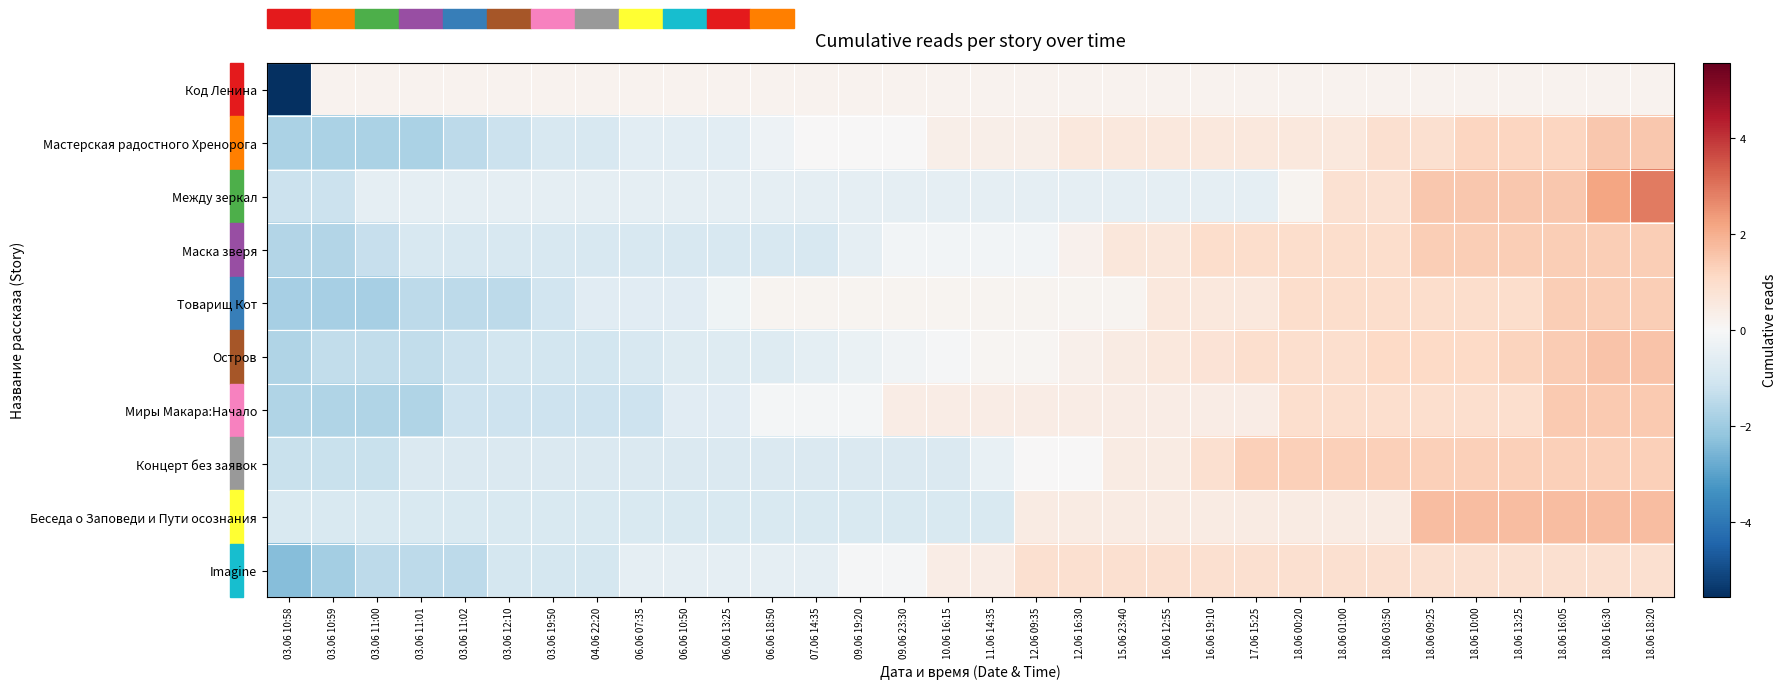

What is the spread (max minus min) of values at 11.06 14:35?

1.3